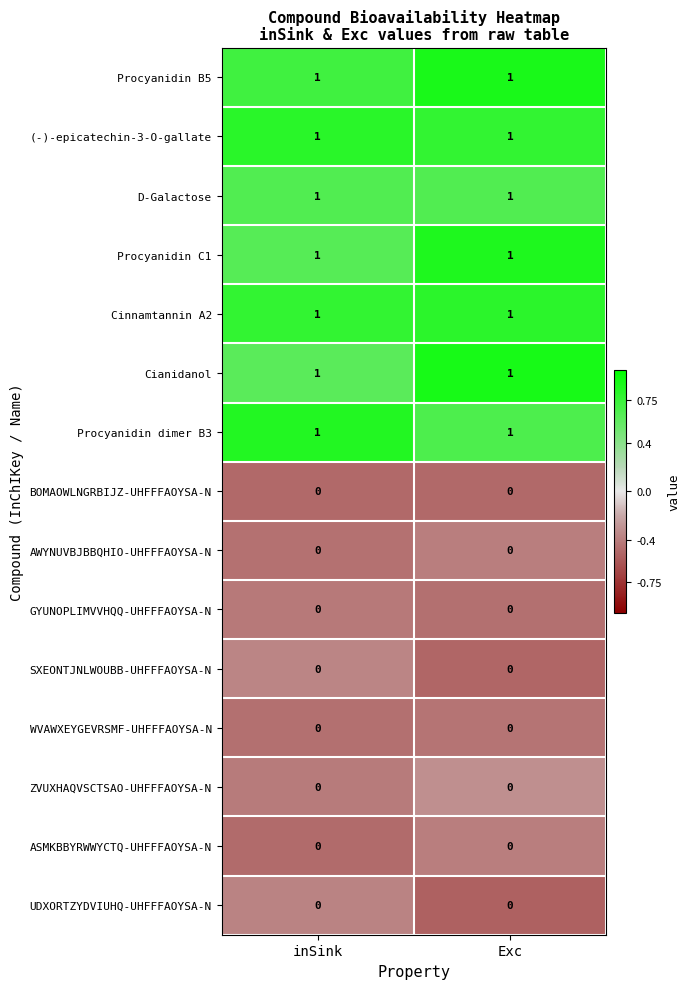

What is the total value across all series at inSink?

7